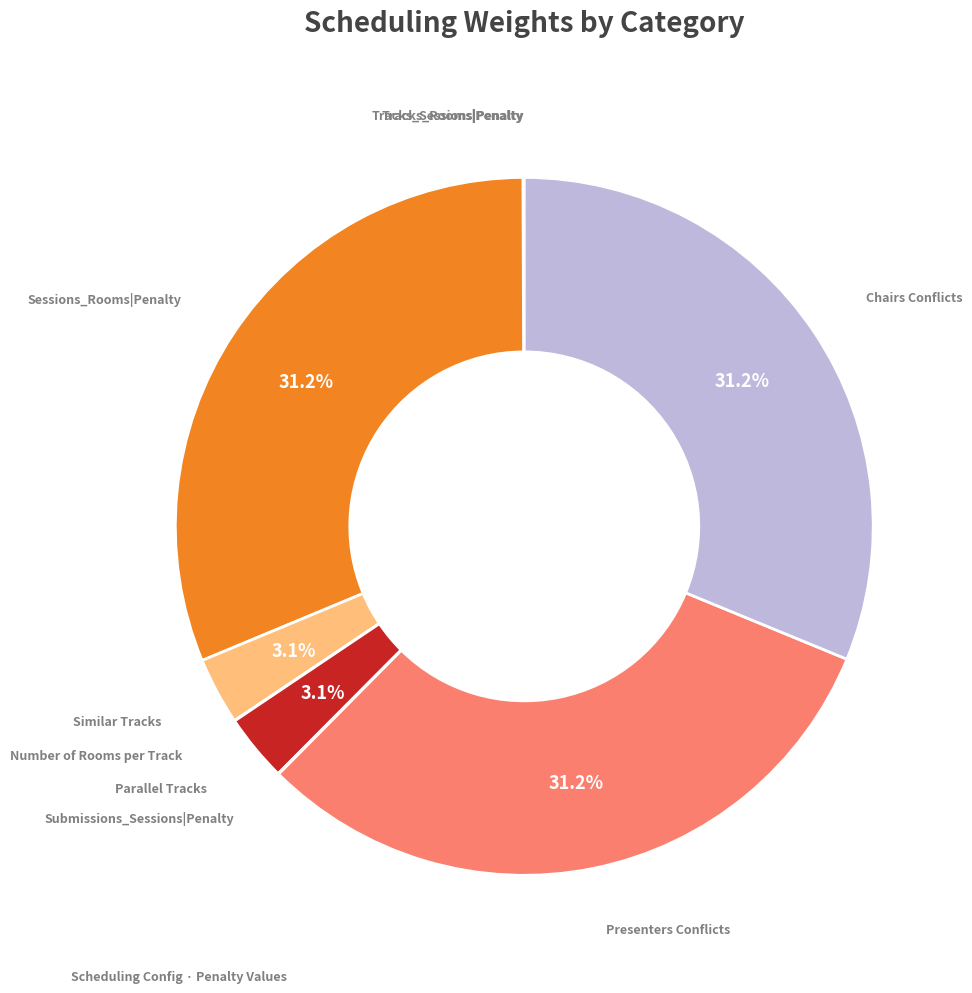

Is there a majority slice in this chart?

No